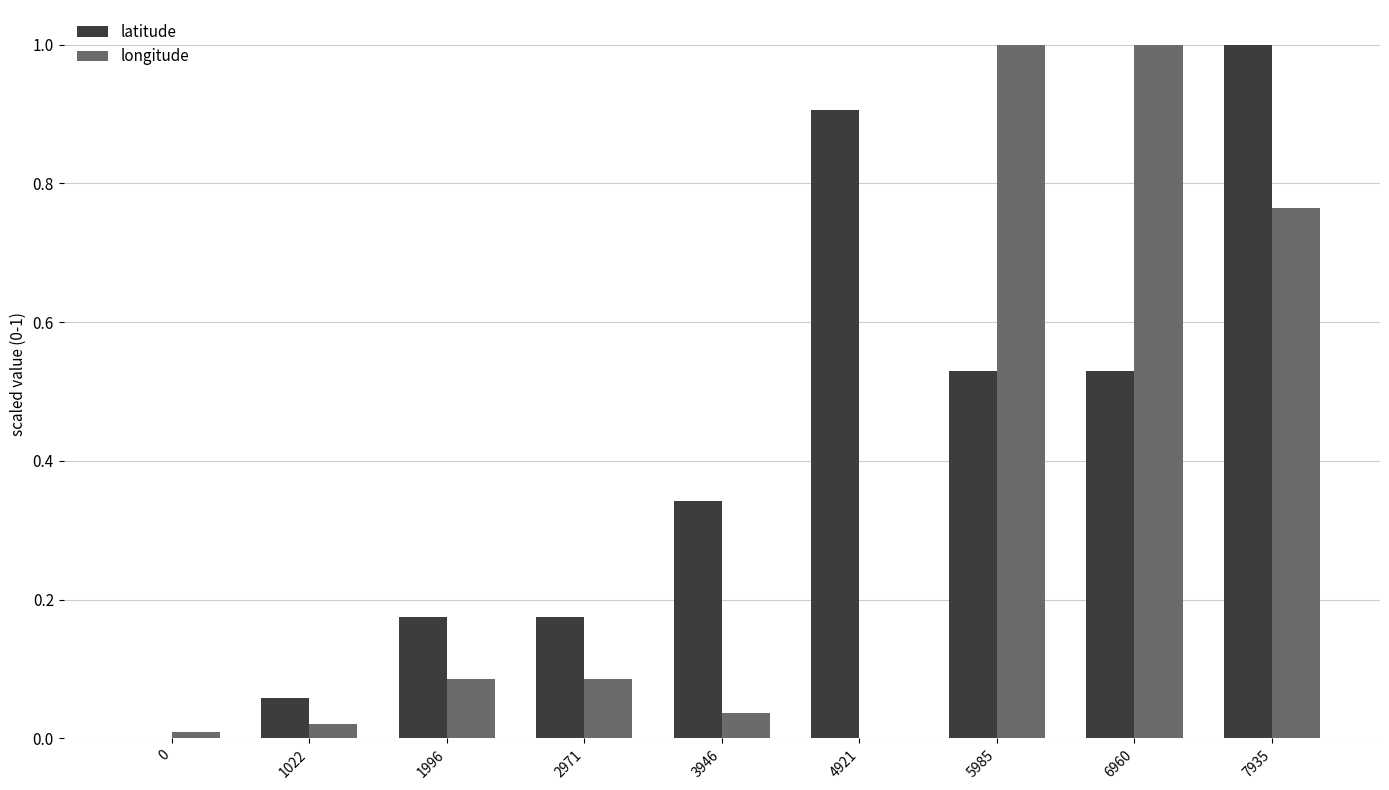

Is it true that longitude equals 1.0 at 6960?

True